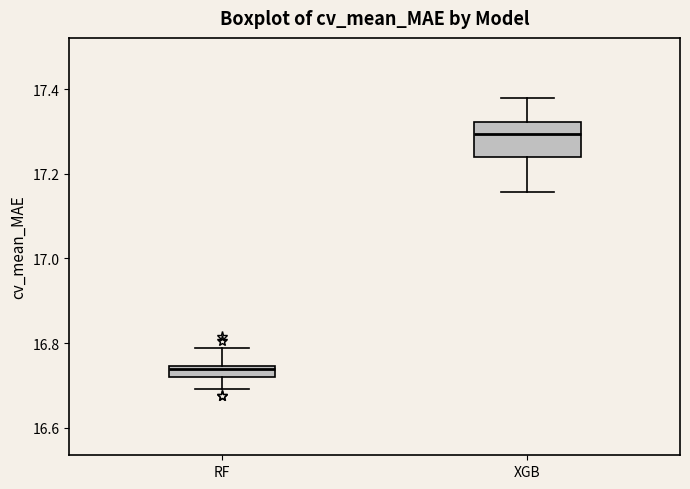

Comparing the boxes themselves (not the whiskers), which one is the tallest?

XGB